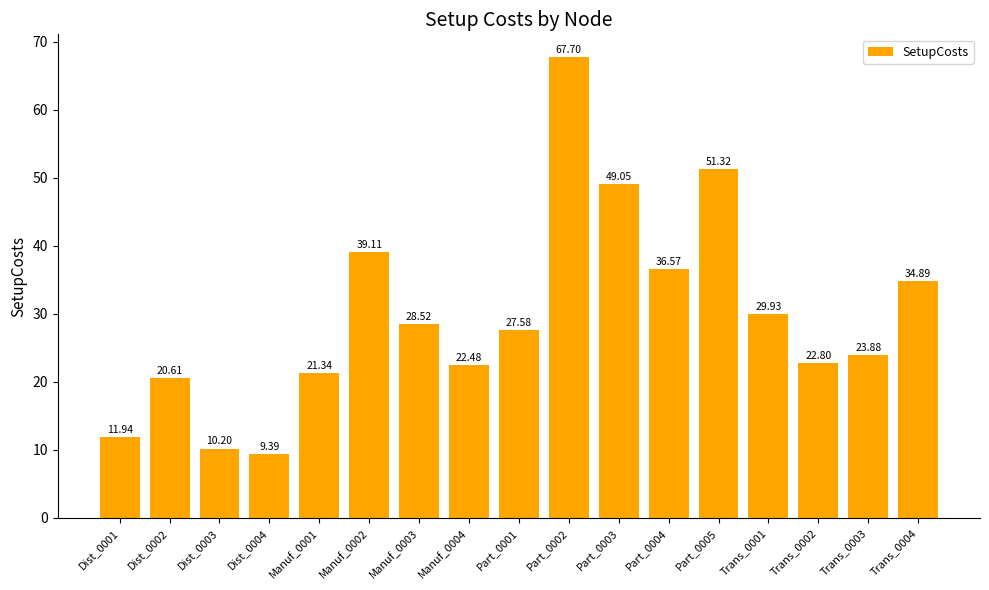

Does the chart contain stacked bars?

No